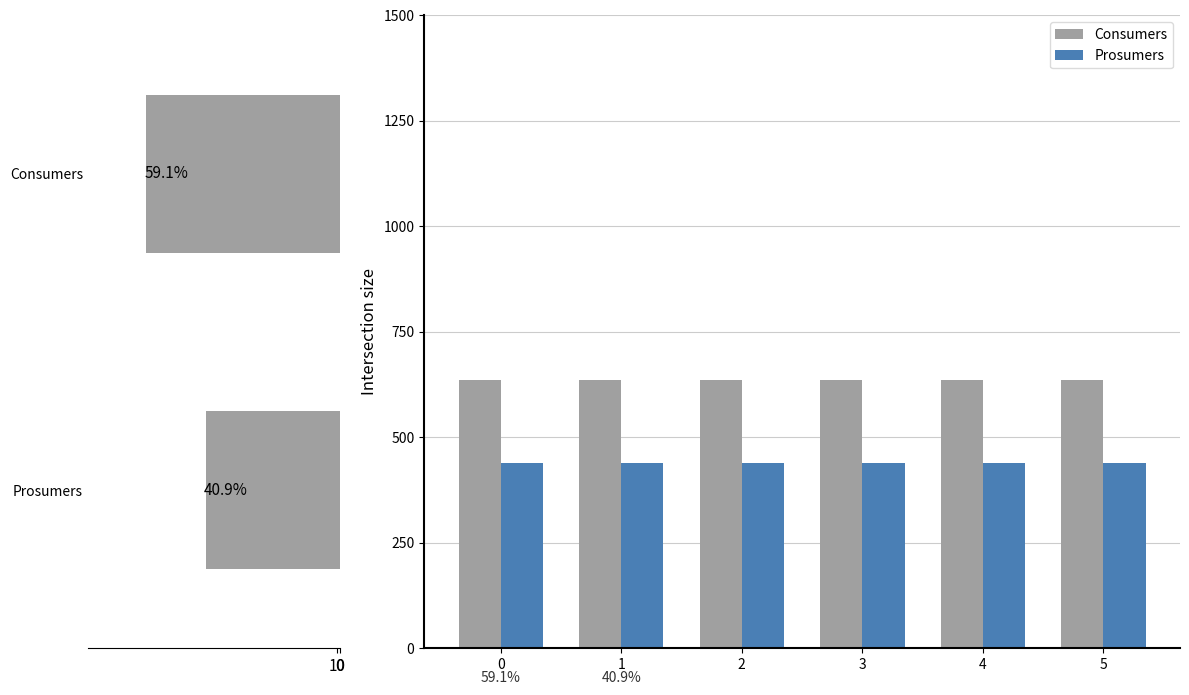

Which series has the largest total across all categories?

Consumers